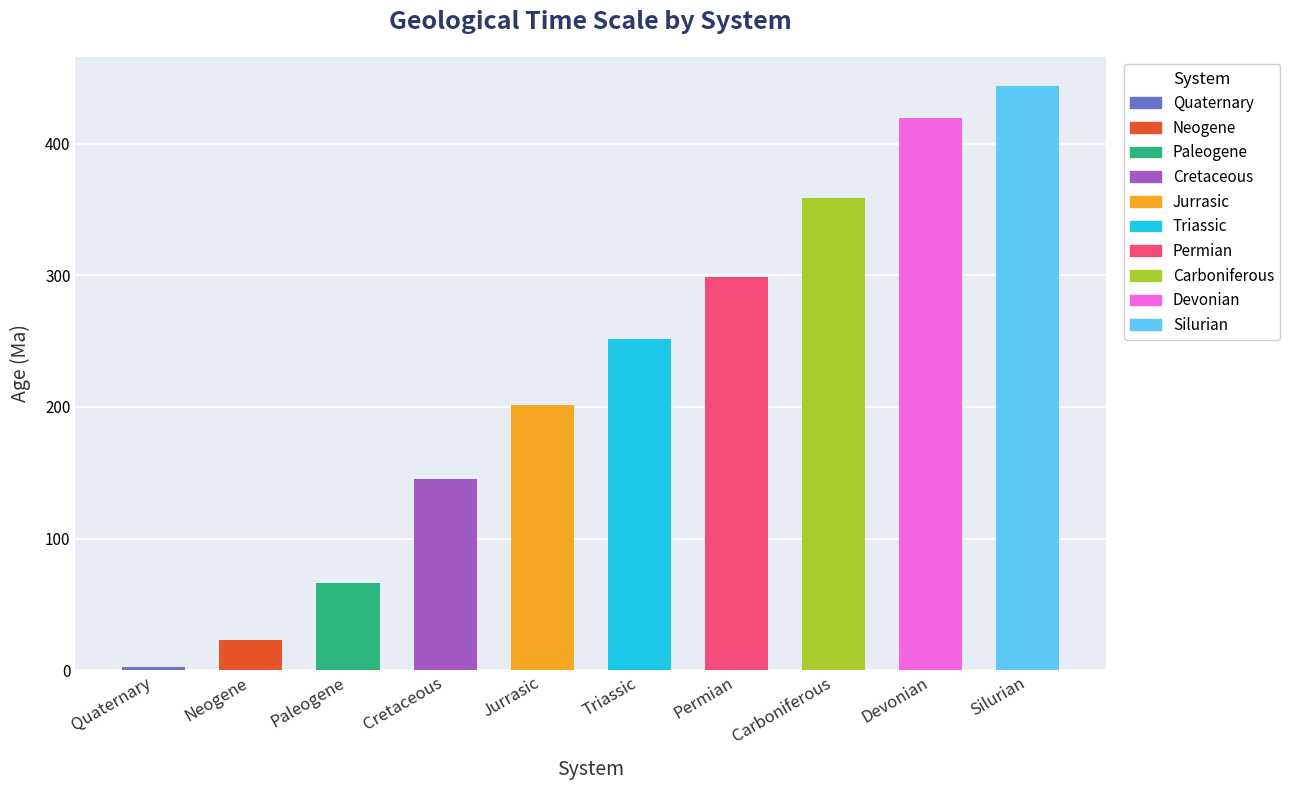

What is the label of the 5th bar from the left?

Jurrasic